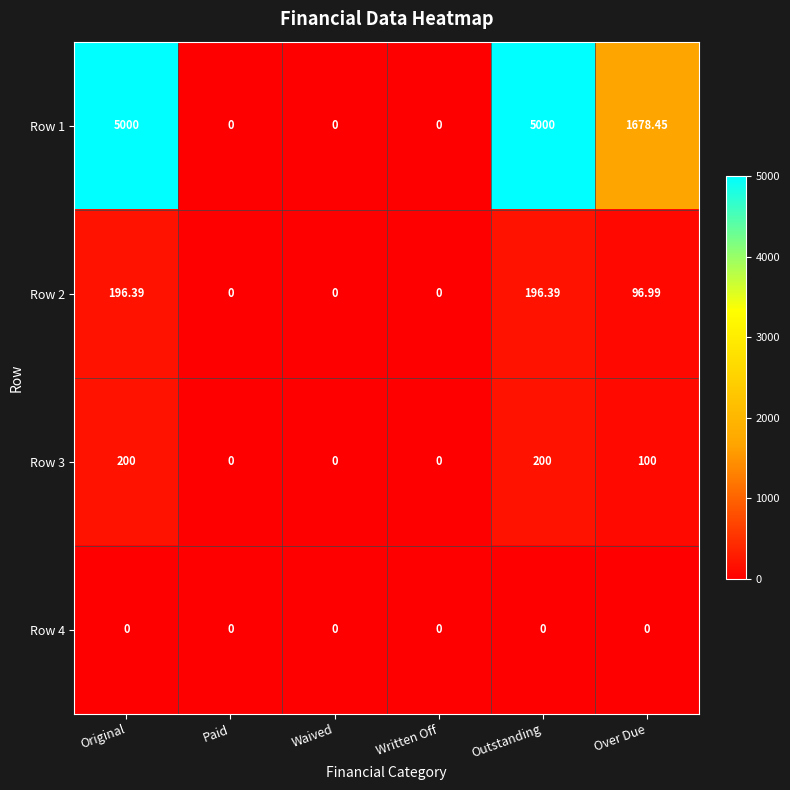

Is the value of Row 1 at Outstanding greater than the value of Row 2 at Written Off?

Yes